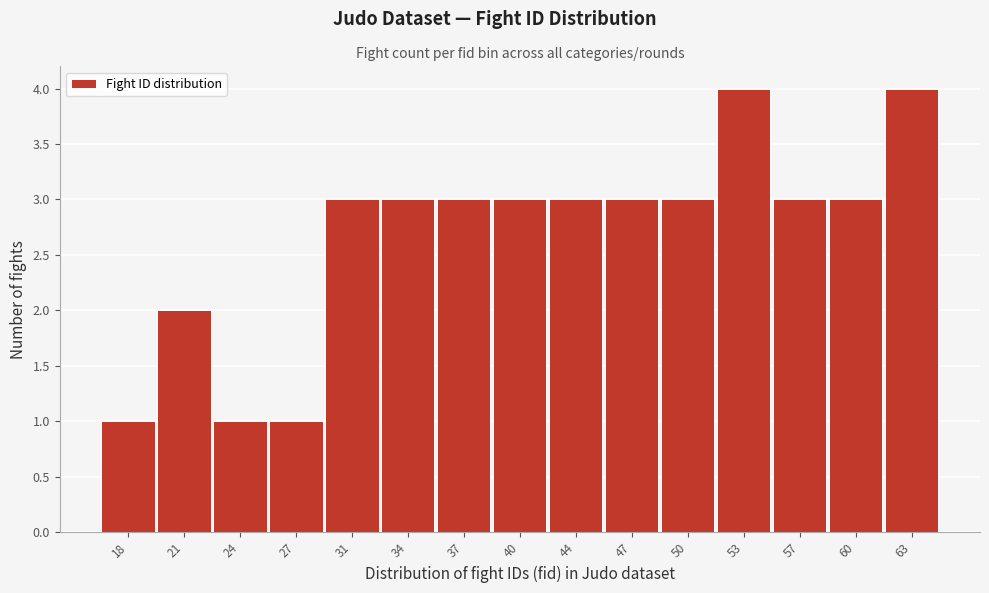

Reading left to right, list all the values displayed in this chart.

18=1	21=2	24=1	27=1	31=3	34=3	37=3	40=3	44=3	47=3	50=3	53=4	57=3	60=3	63=4